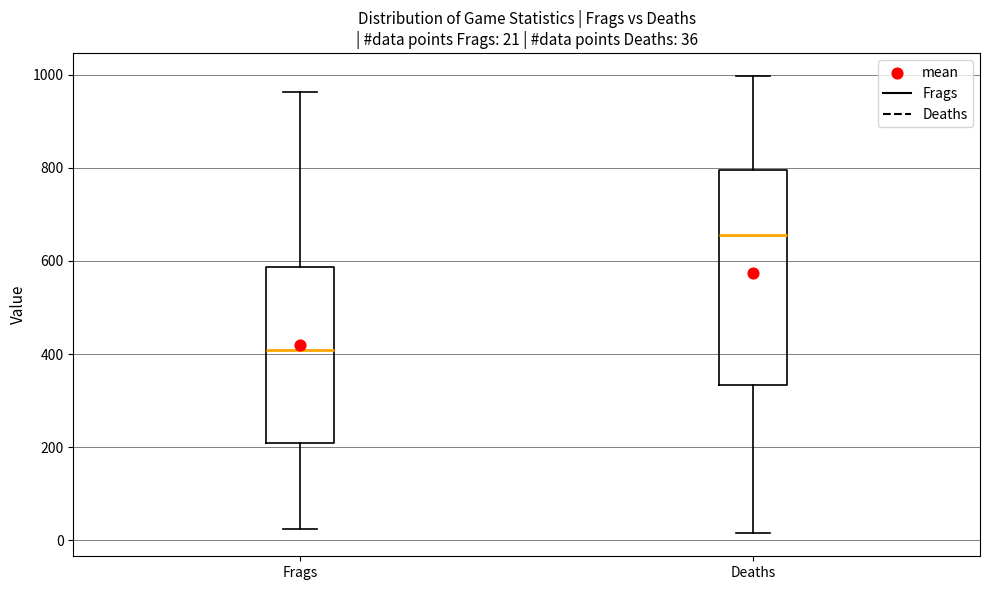

Comparing the boxes themselves (not the whiskers), which one is the tallest?

Deaths